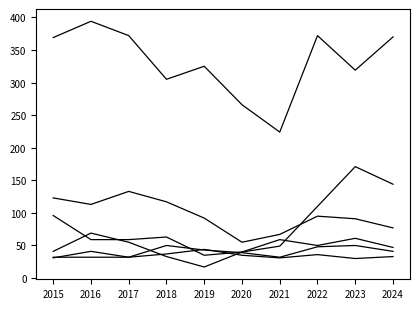

What is the total value across all series at 2022?

711